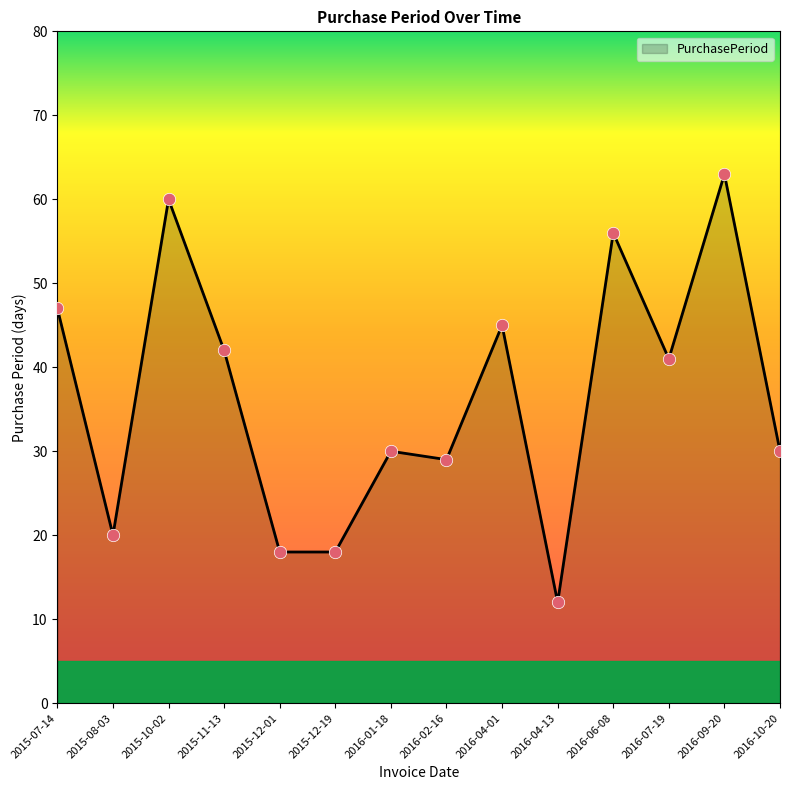

Between 2016-10-20 and 2015-11-13, which is larger?

2015-11-13